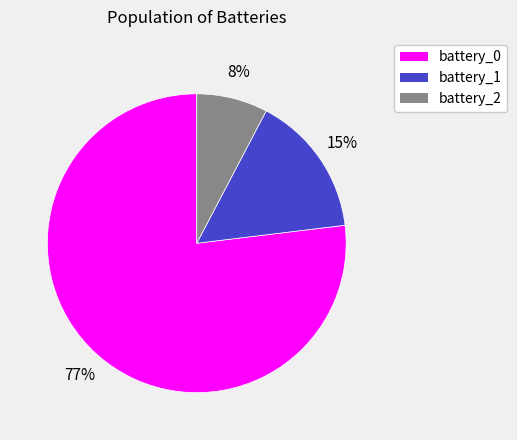

How many slices are in this pie chart?

3